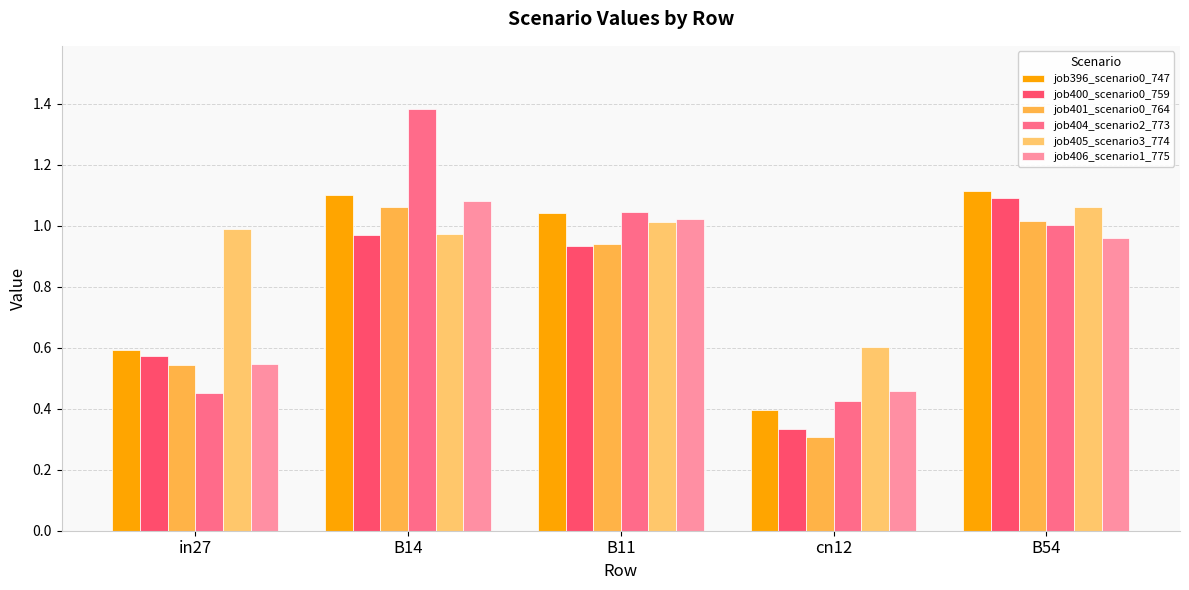

What is the difference between the job396_scenario0_747 values at cn12 and B54?

0.7